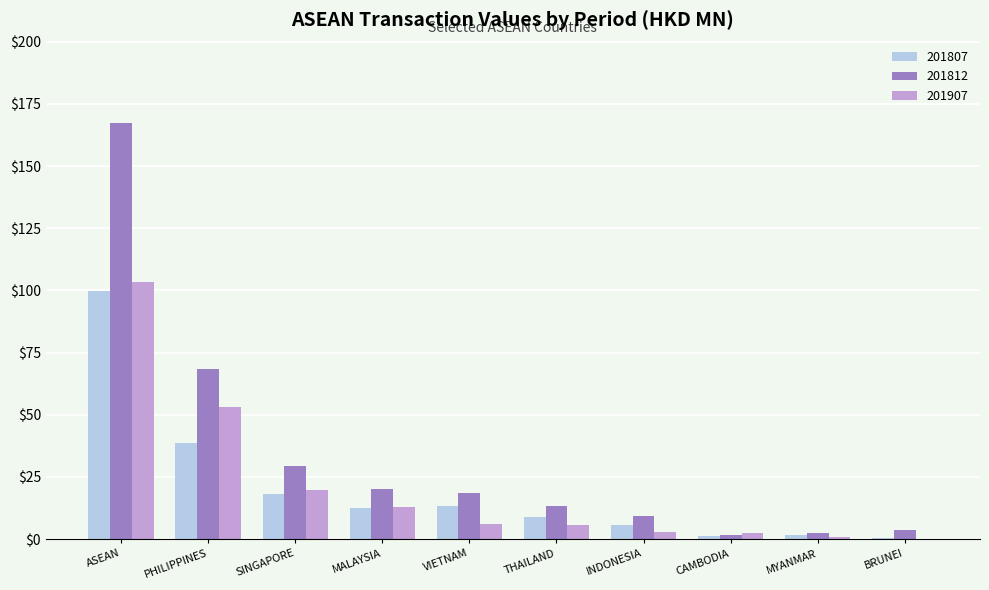

Which series has the largest range (max minus min)?

201812